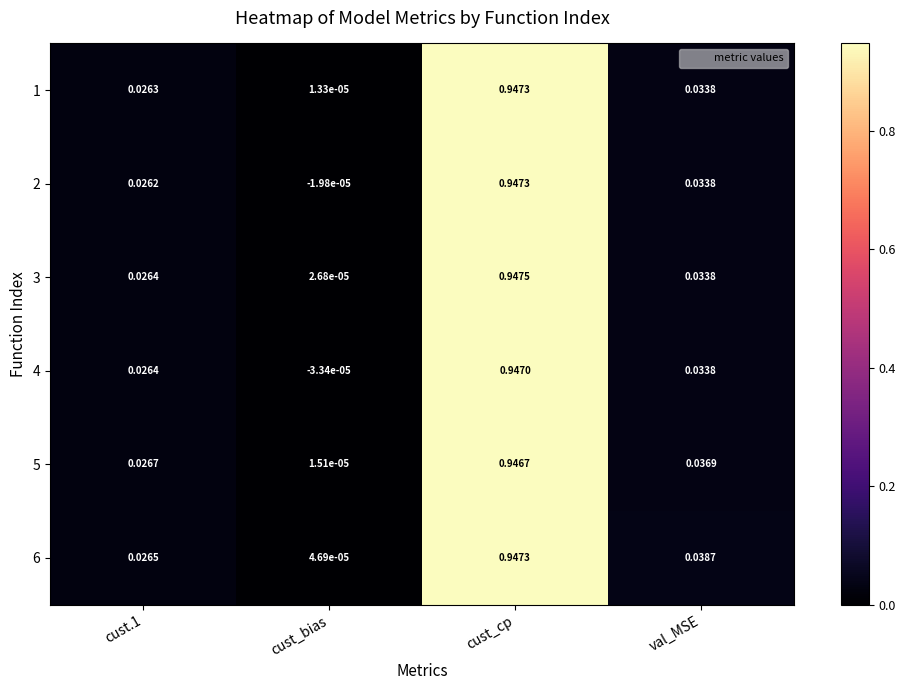

Count the number of categories in the chart.

4